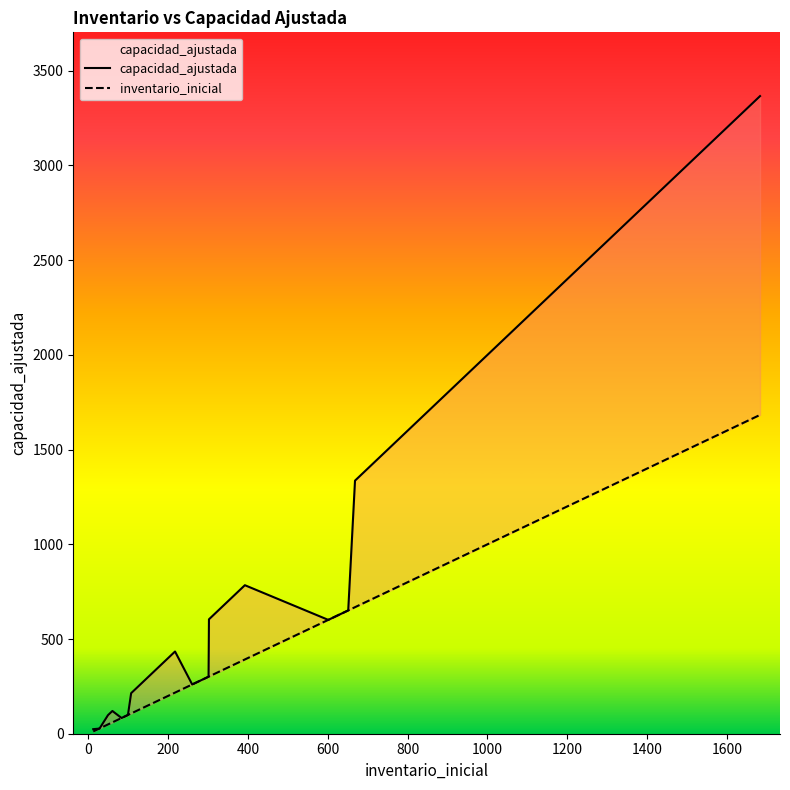

At how many categories does at least one series exceed 338?

10